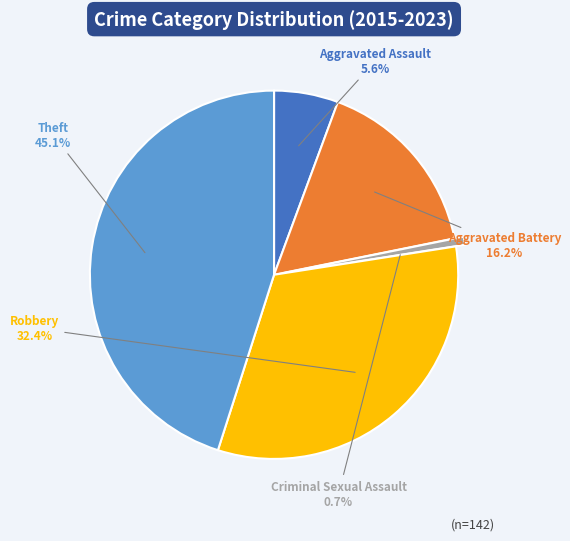

Count the number of slices in the pie.

5